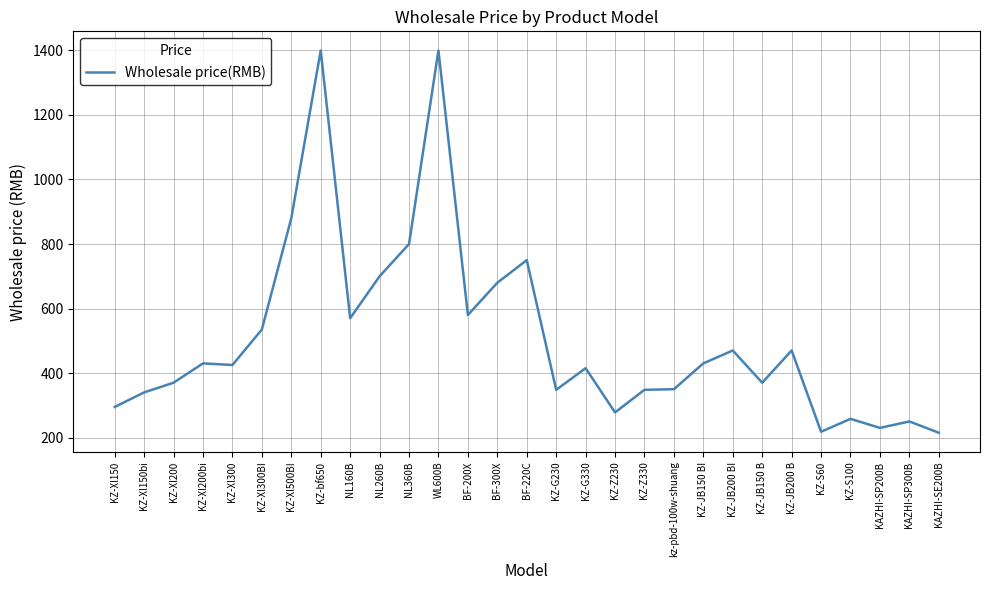

What is the maximum value shown in the chart?

1400